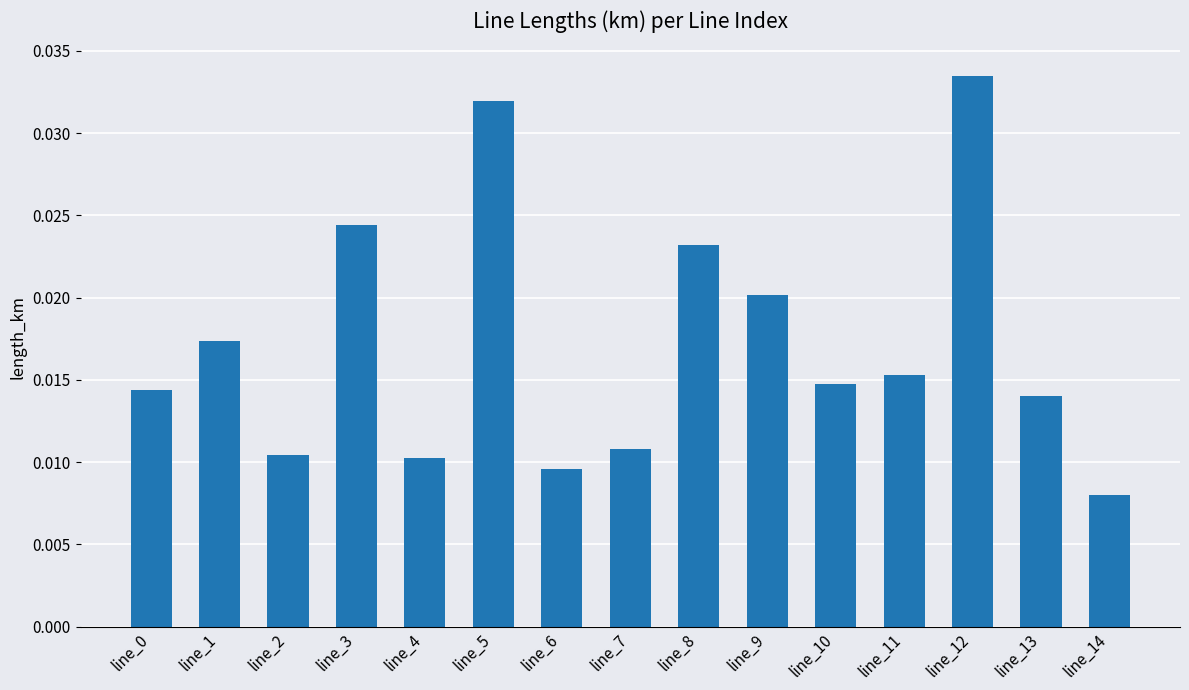

How many categories are shown in the chart?

15